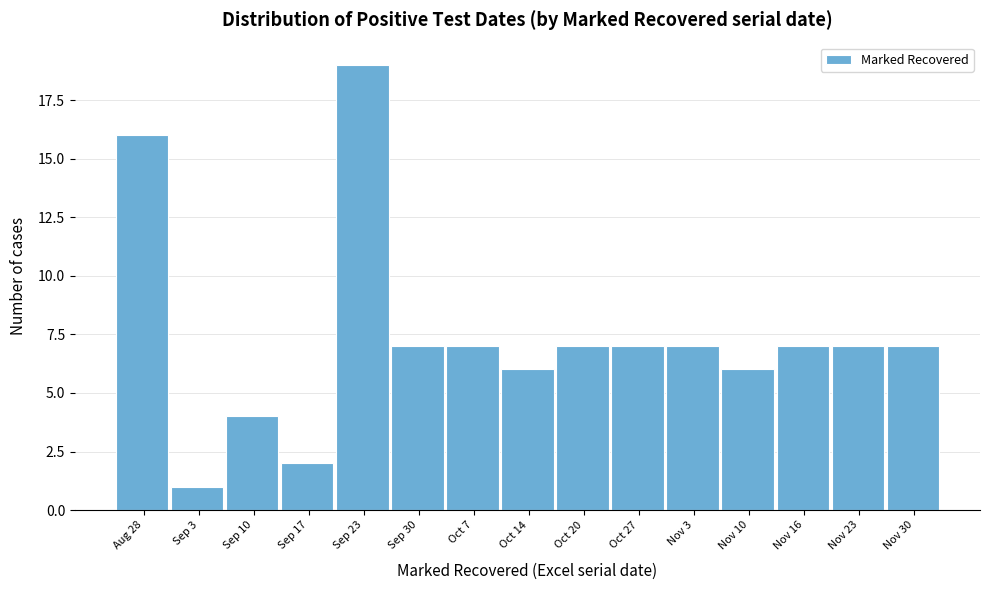

Reading left to right, extract all data points from this chart.

Aug 28=16	Sep 3=1	Sep 10=4	Sep 17=2	Sep 23=19	Sep 30=7	Oct 7=7	Oct 14=6	Oct 20=7	Oct 27=7	Nov 3=7	Nov 10=6	Nov 16=7	Nov 23=7	Nov 30=7